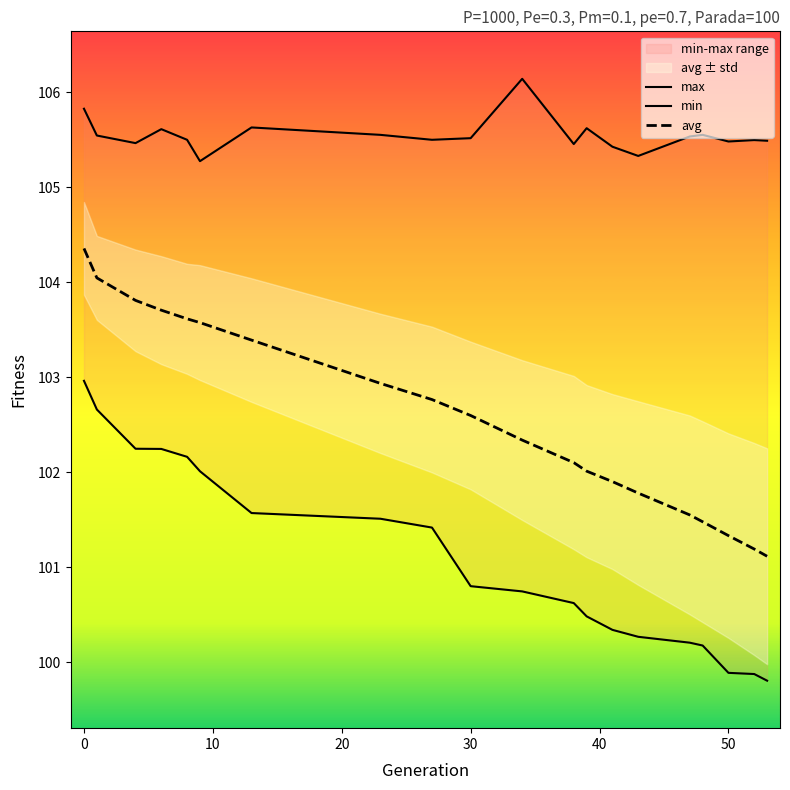

The avg series shows 137.3 at 50. True or false?

False